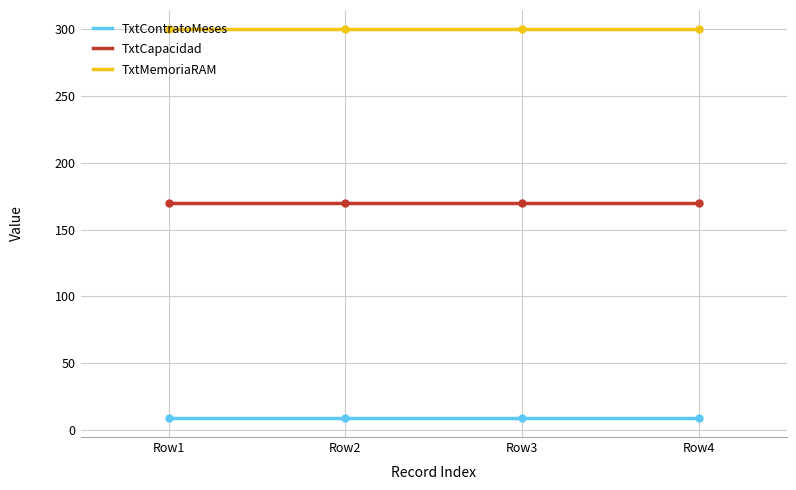

How many lines are shown in the chart?

3